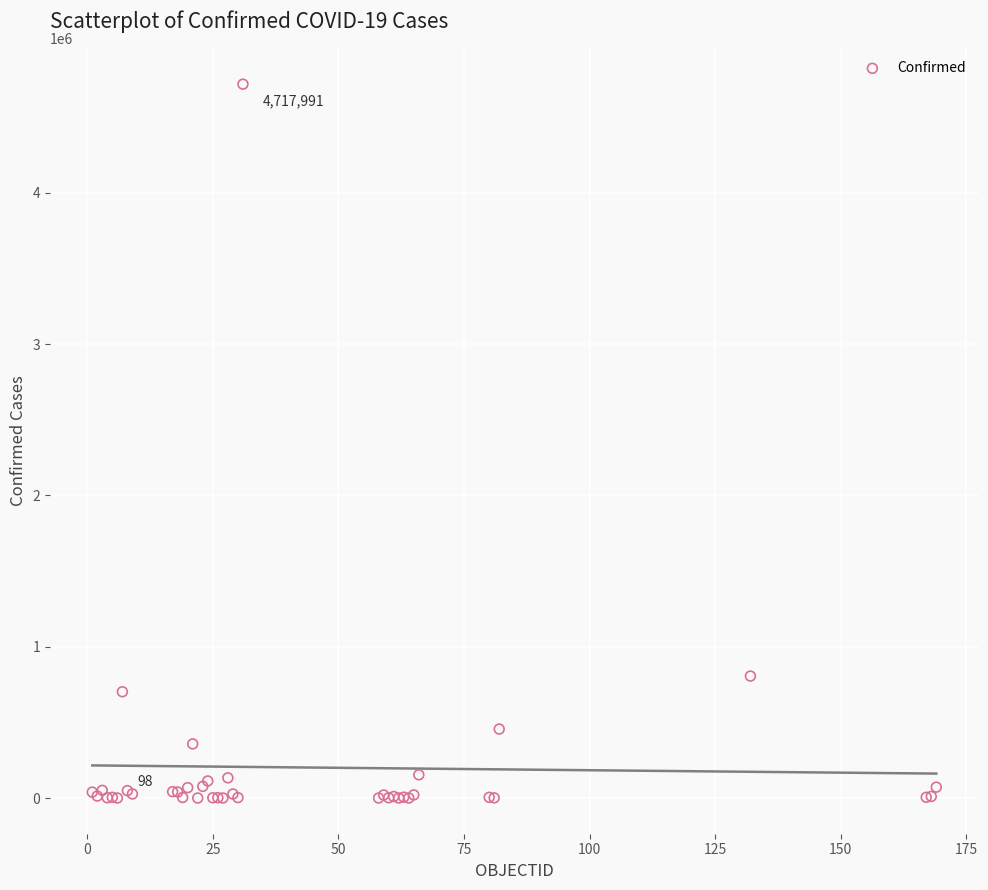

What Y value in the scatter plot is closest to 2359044?

806038